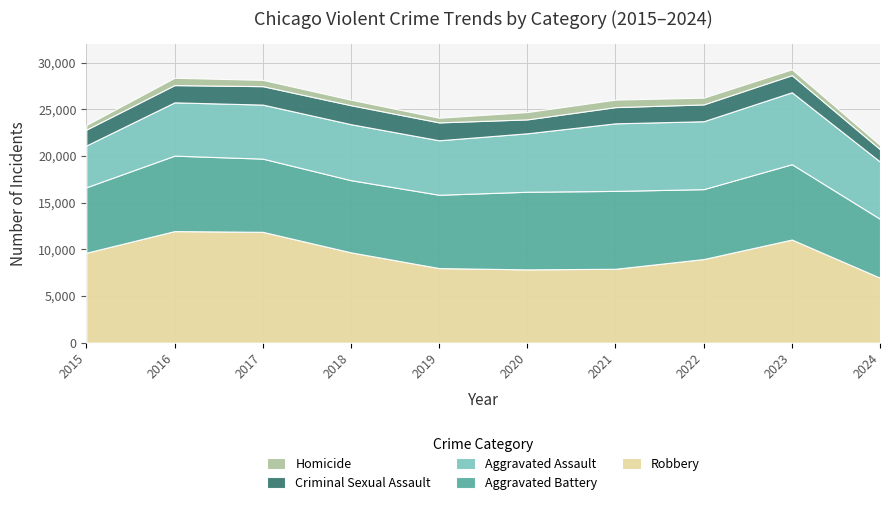

Reading left to right, list all the values displayed in this chart.

Robbery: 9638	11960	11880	9681	7995	7855	7920	8963	11052	6960
Aggravated Battery: 7019	8086	7845	7735	7858	8321	8347	7492	8077	6314
Aggravated Assault: 4480	5713	5793	6002	5841	6265	7242	7280	7710	6136
Criminal Sexual Assault: 1703	1850	1976	2034	1916	1491	1739	1803	1837	1325
Homicide: 496	786	672	588	499	787	804	725	626	450